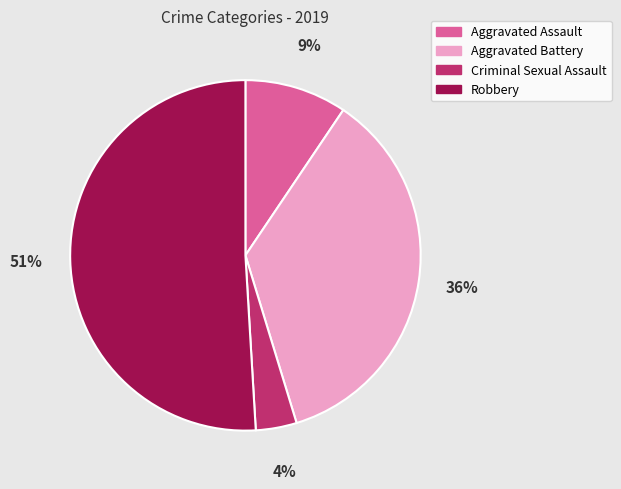

Is there a majority slice in this chart?

Yes